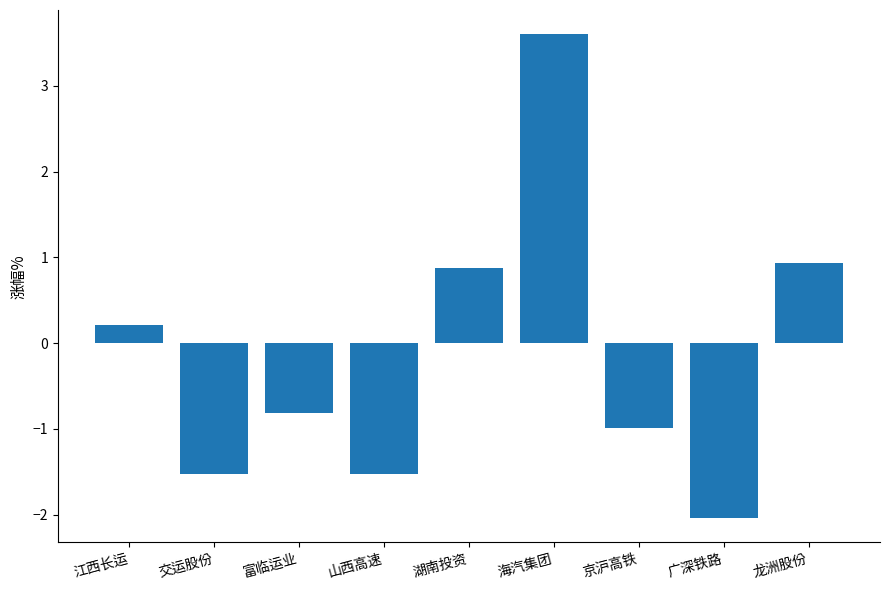

True or false: the data shows -1.1 at 富临运业.

False